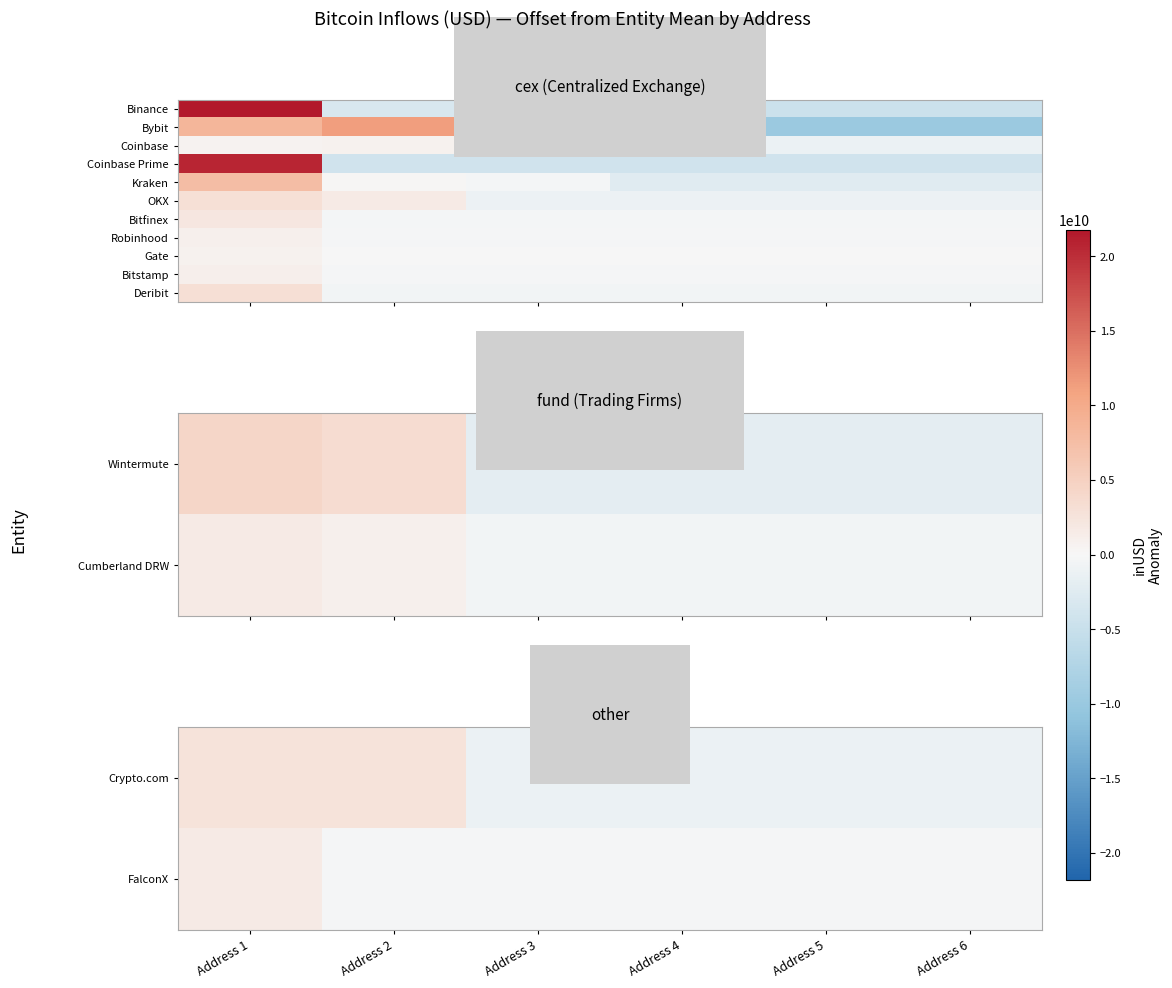

Is it true that Gate equals -51065654.9 at Address 4?

False